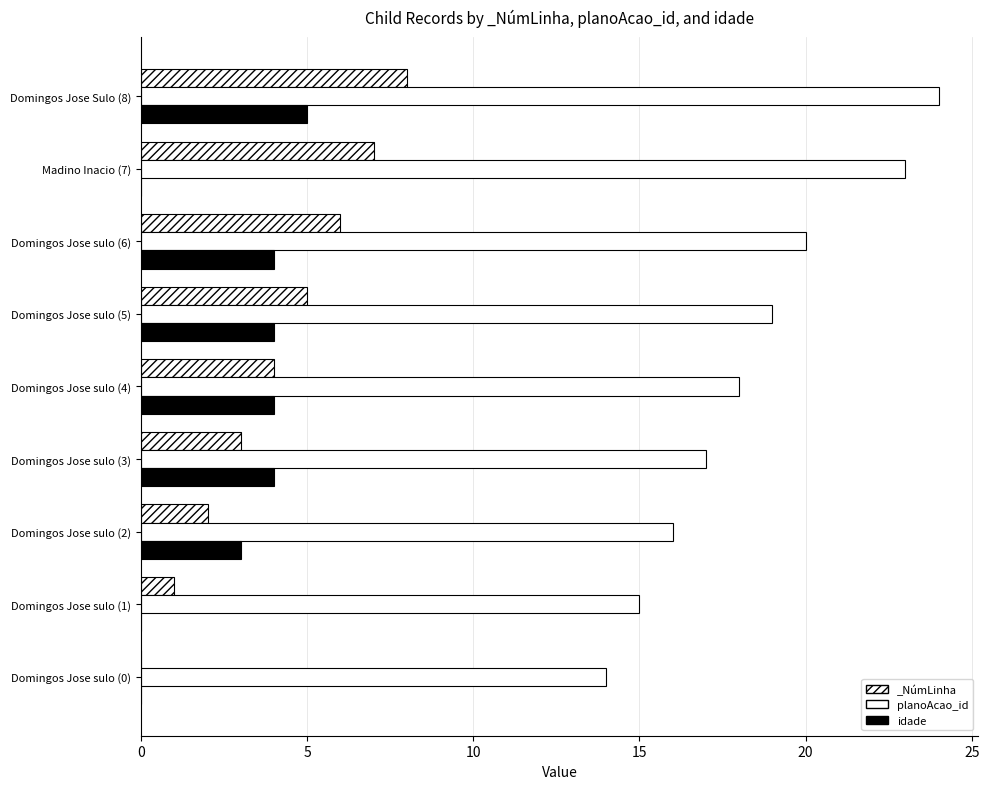

How many groups of bars are there?

9